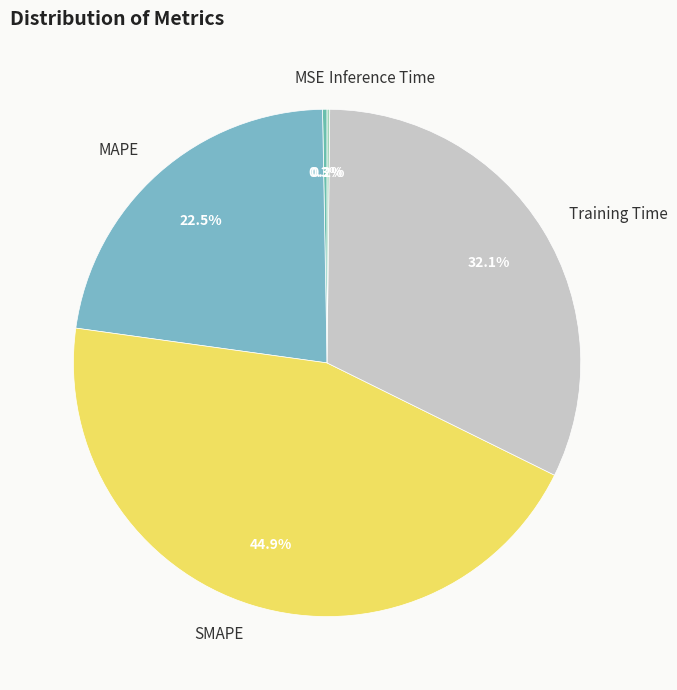

Is the sum of MAPE and SMAPE greater than half?

Yes